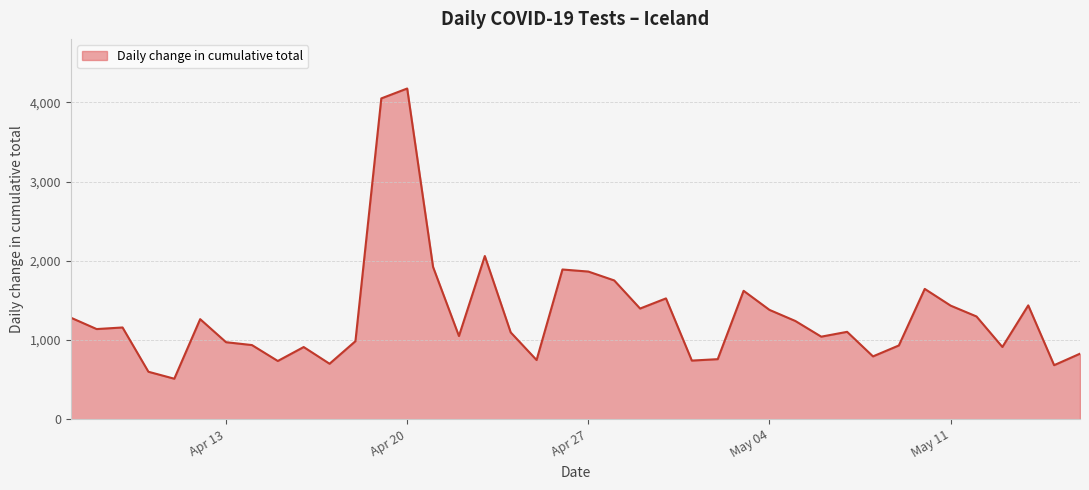

What is the difference between the maximum and minimum values?

3664